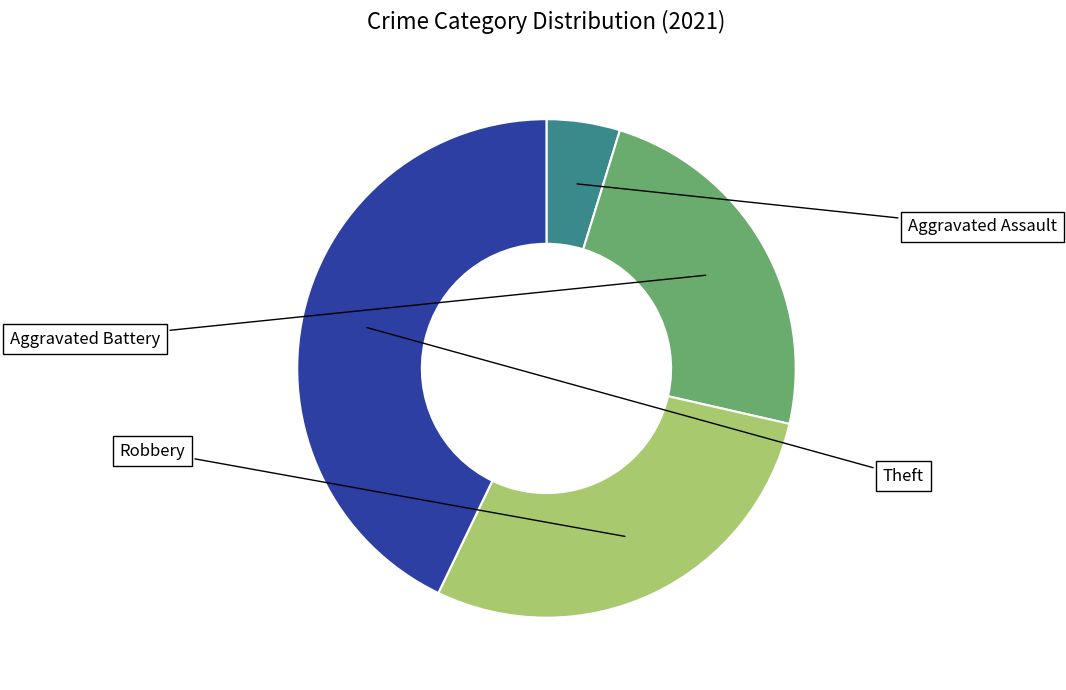

Is there a majority slice in this chart?

No